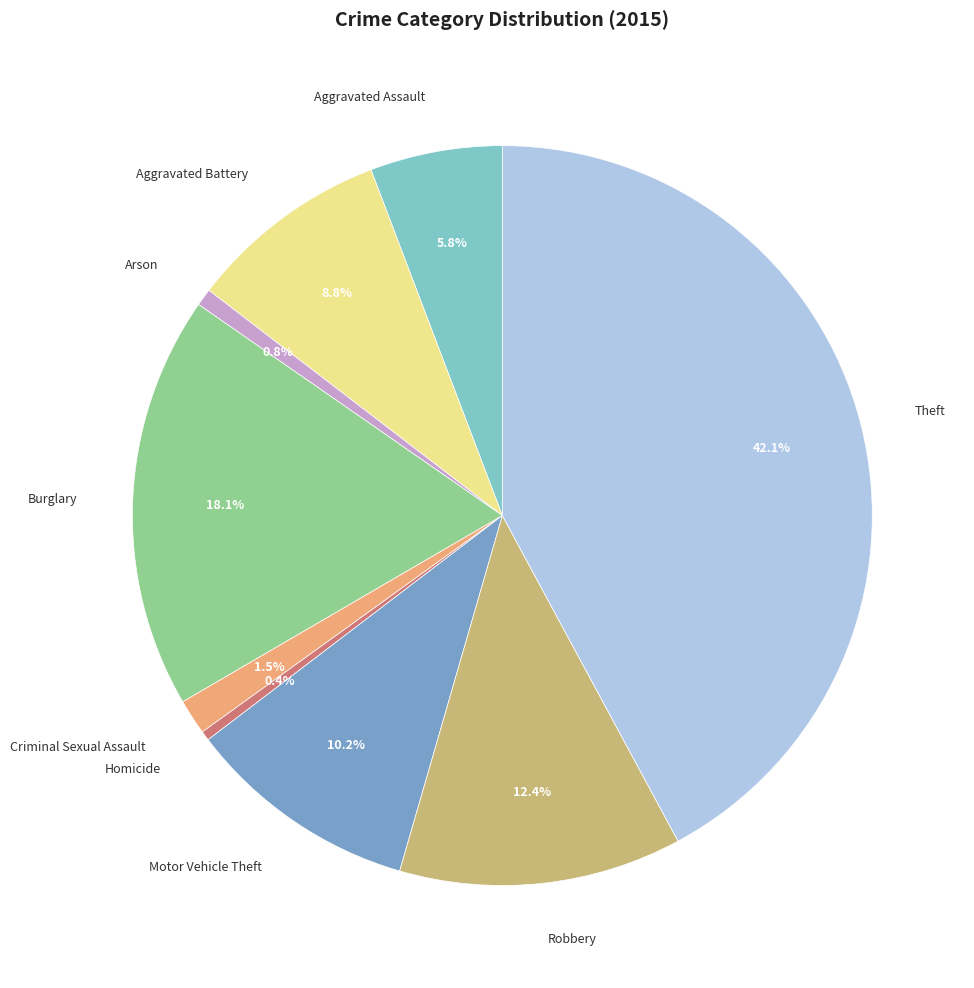

Which has a higher value, Aggravated Assault or Arson?

Aggravated Assault